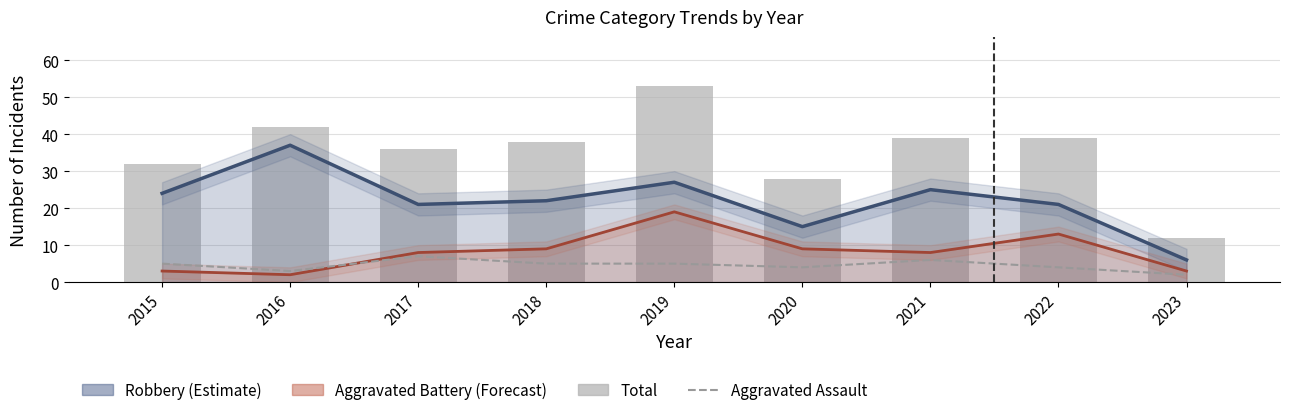

At which category is the sum across all series the highest?

2019